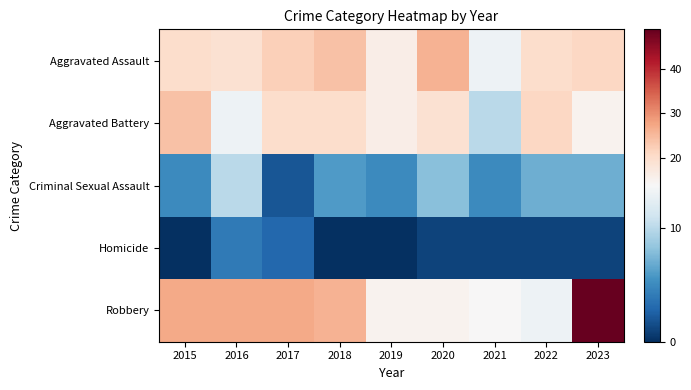

The value of Homicide at 2020 is 5. True or false?

False